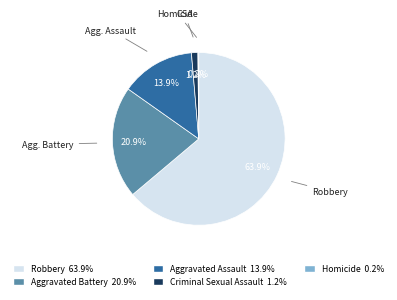

Is there any slice that represents more than half of the pie?

Yes